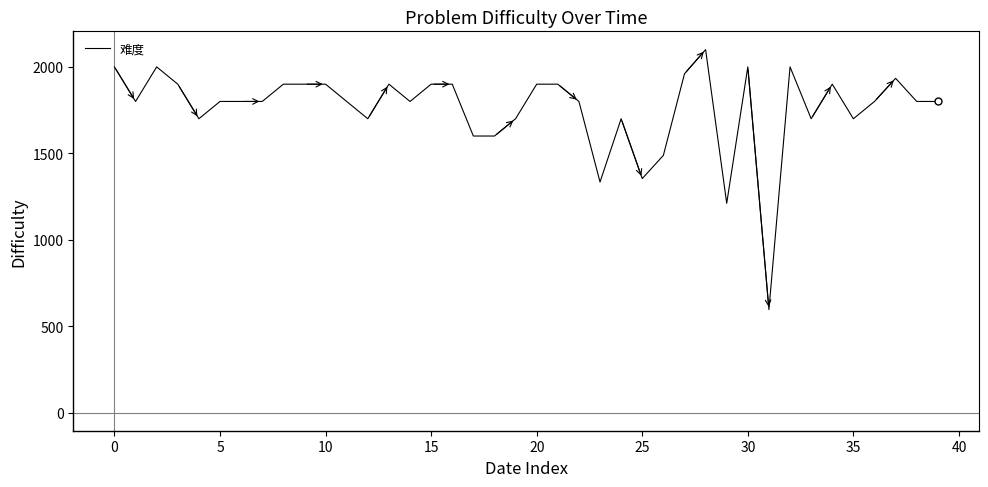

True or false: the data has more than 0 interior local peaks.

True